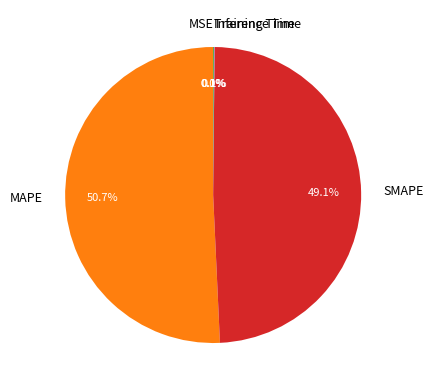

What percentage do MAPE and SMAPE together represent?

99.8%